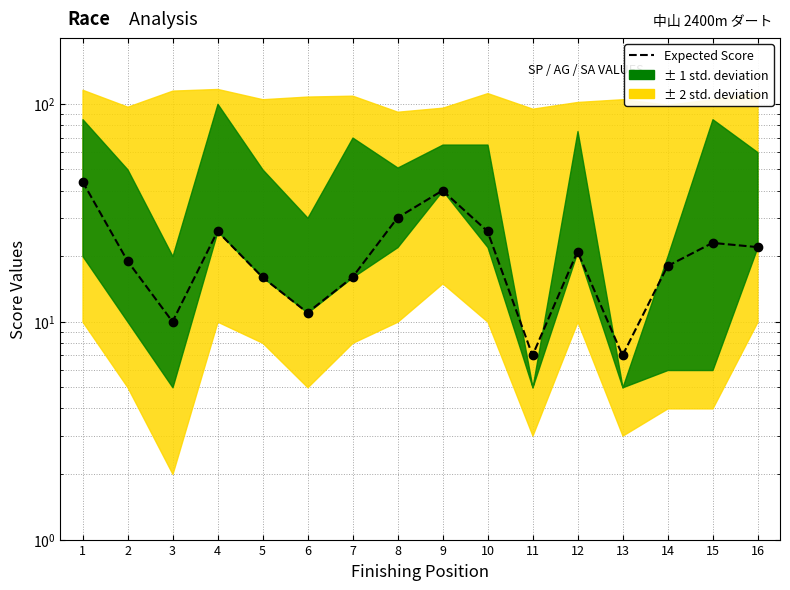

What is the difference between the values at 9 and 7?

24